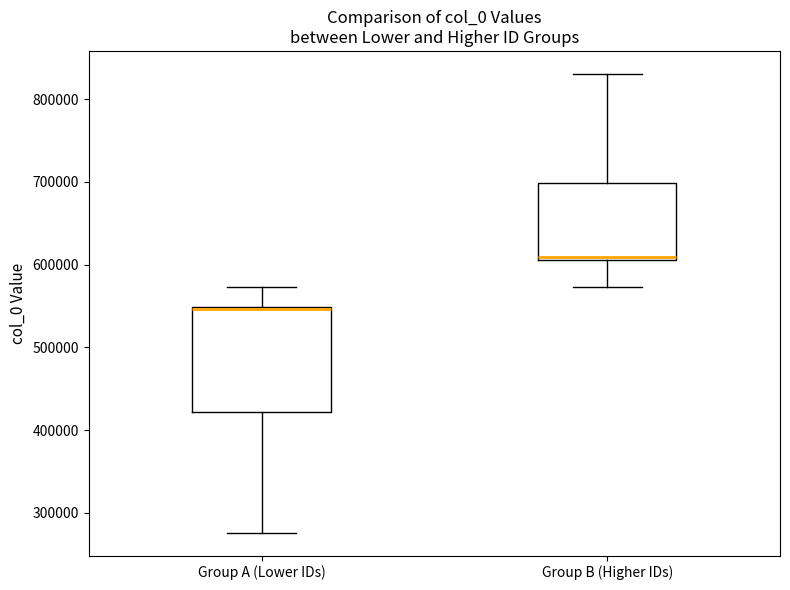

Reading left to right, read every box against the y-axis: the position of its median line, the range the box covers, and the ends of its whiskers. The values are not printed on the chart, so give them approximately, as read against the axis.

Group A (Lower IDs): median 550000 (drawn on the box's upper edge), box 420000 to 550000, whiskers 280000 to 570000
Group B (Higher IDs): median 610000 (just above the box's lower edge), box 610000 to 700000, whiskers 570000 to 830000